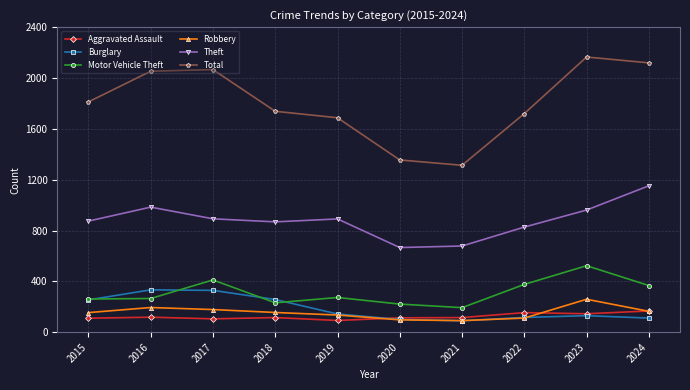

How many data points in Total are less than 1812?

5